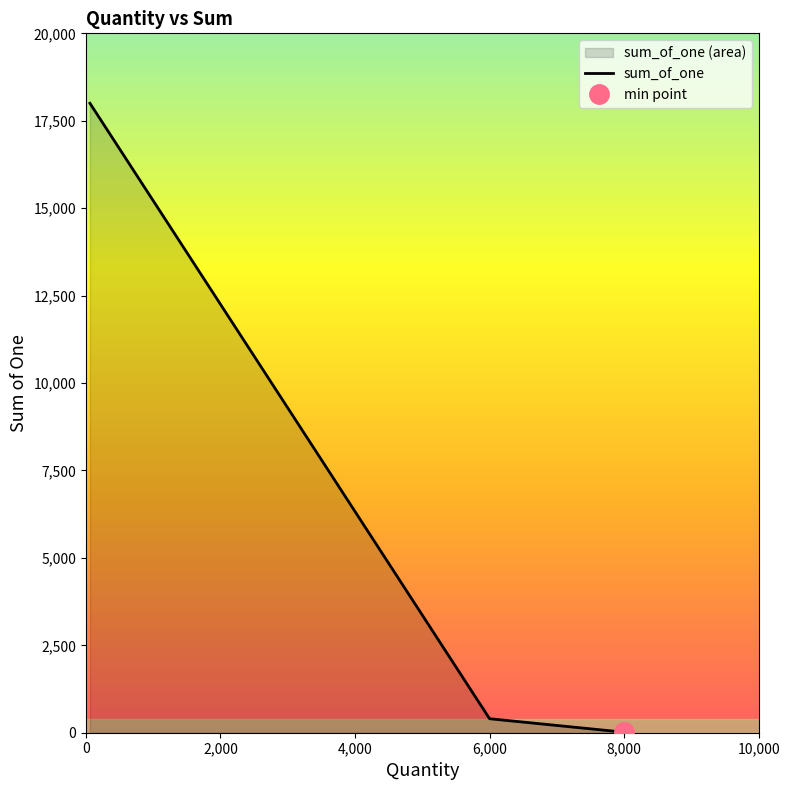

How many data points are above 400?

1